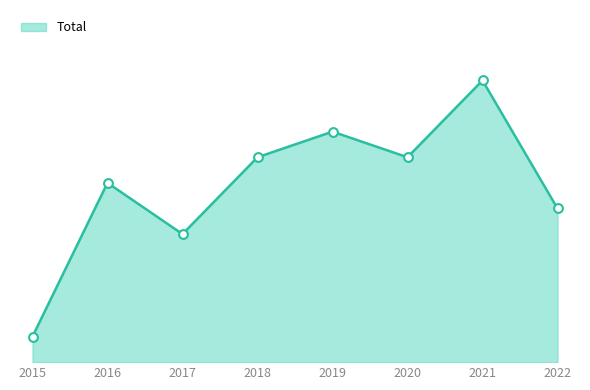

Is this an area chart (filled region under the line)?

Yes